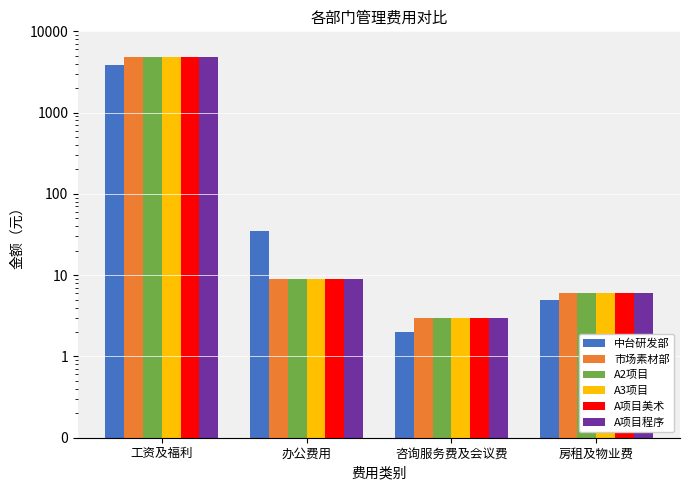

Reading right to left, transcribe all the data shown in this chart.

中台研发部: 房租及物业费=5	咨询服务费及会议费=2	办公费用=35	工资及福利=3814
市场素材部: 房租及物业费=6	咨询服务费及会议费=3	办公费用=9	工资及福利=4867
A2项目: 房租及物业费=6	咨询服务费及会议费=3	办公费用=9	工资及福利=4867
A3项目: 房租及物业费=6	咨询服务费及会议费=3	办公费用=9	工资及福利=4867
A项目美术: 房租及物业费=6	咨询服务费及会议费=3	办公费用=9	工资及福利=4867
A项目程序: 房租及物业费=6	咨询服务费及会议费=3	办公费用=9	工资及福利=4867